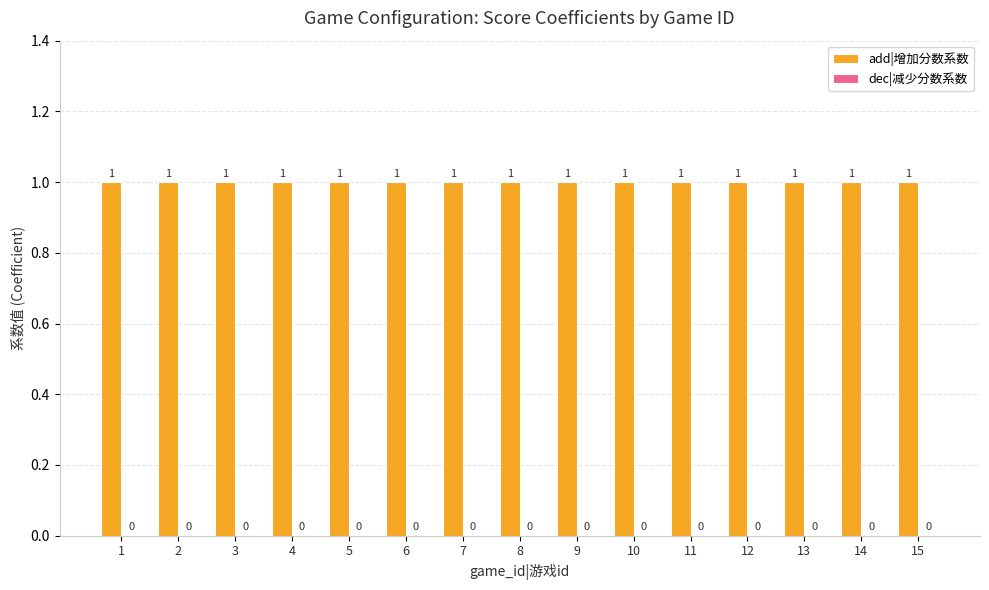

Reading left to right, extract all data points from this chart.

add|增加分数系数: 1=1	2=1	3=1	4=1	5=1	6=1	7=1	8=1	9=1	10=1	11=1	12=1	13=1	14=1	15=1
dec|减少分数系数: 1=0	2=0	3=0	4=0	5=0	6=0	7=0	8=0	9=0	10=0	11=0	12=0	13=0	14=0	15=0